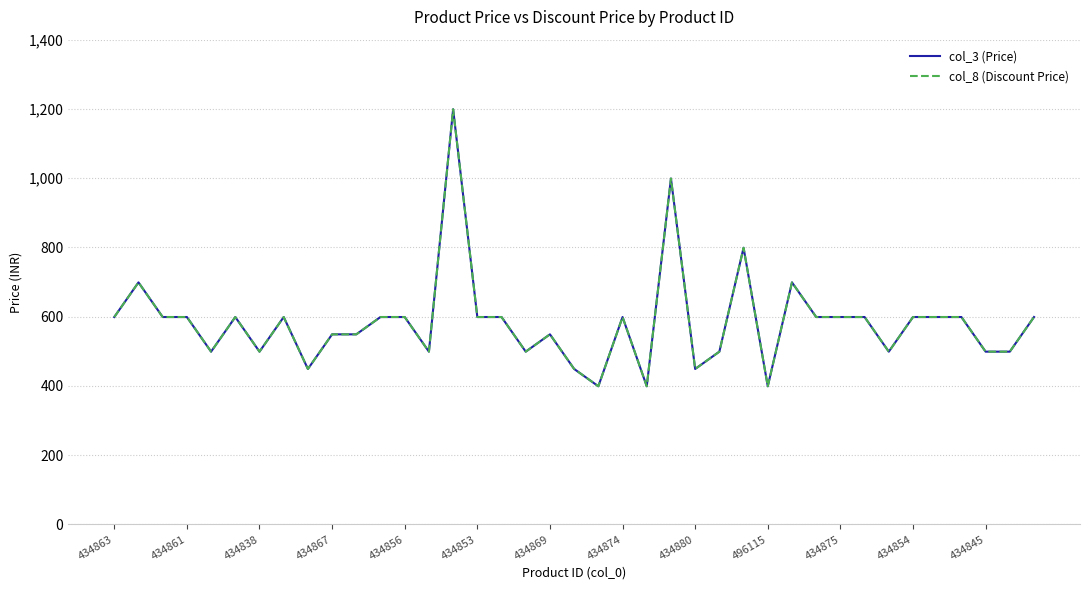

Which series has the largest total across all categories?

col_3 (Price)